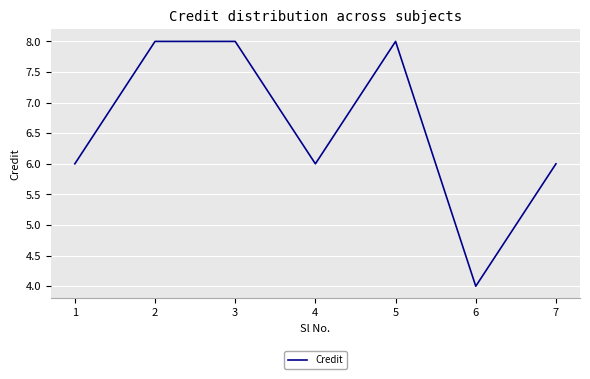

What is the approximate value at 2?

8